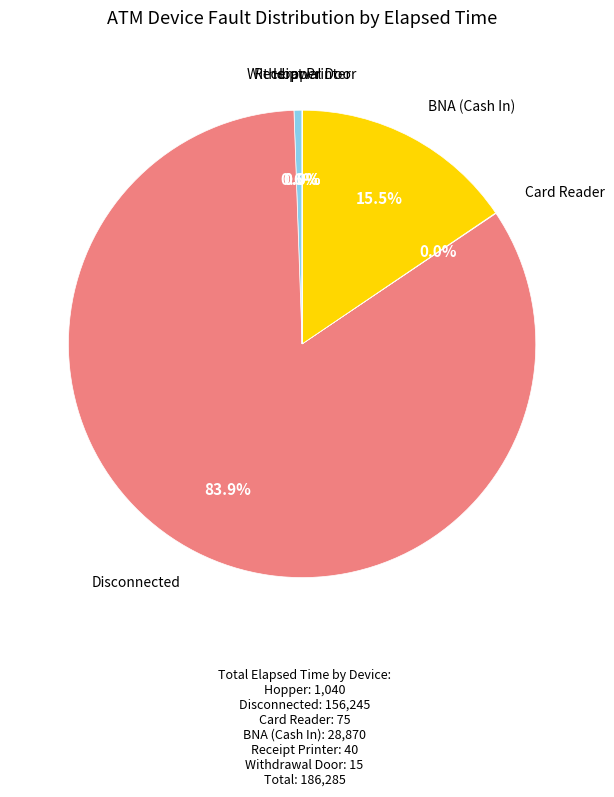

What is the largest slice in the pie chart?

Disconnected